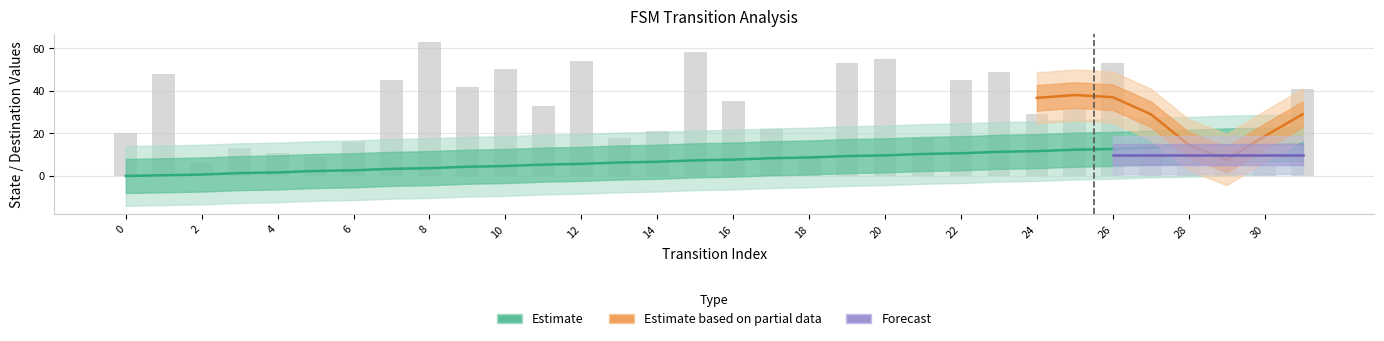

The value of source_state at 22 is 10.7. True or false?

True